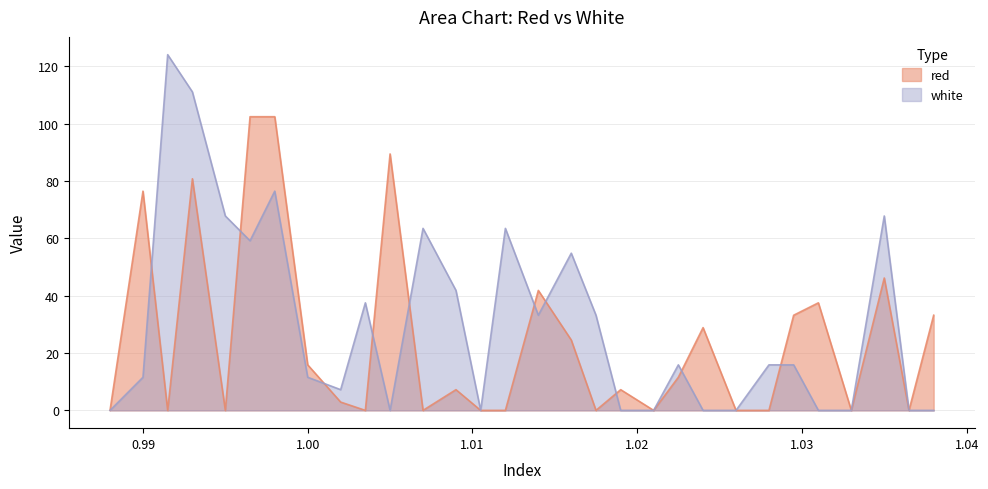

Does the chart have visible grid lines?

Yes